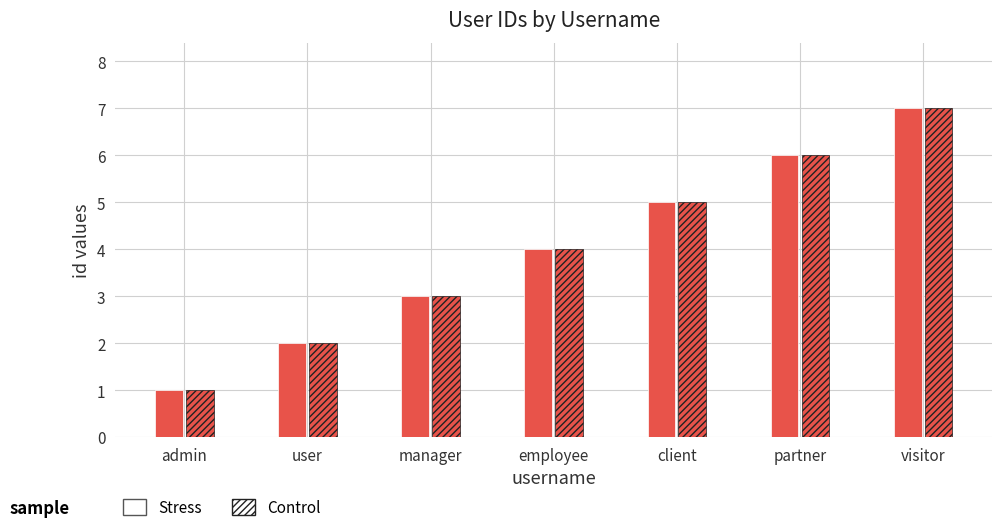

Which label corresponds to the smallest value in the chart?

admin